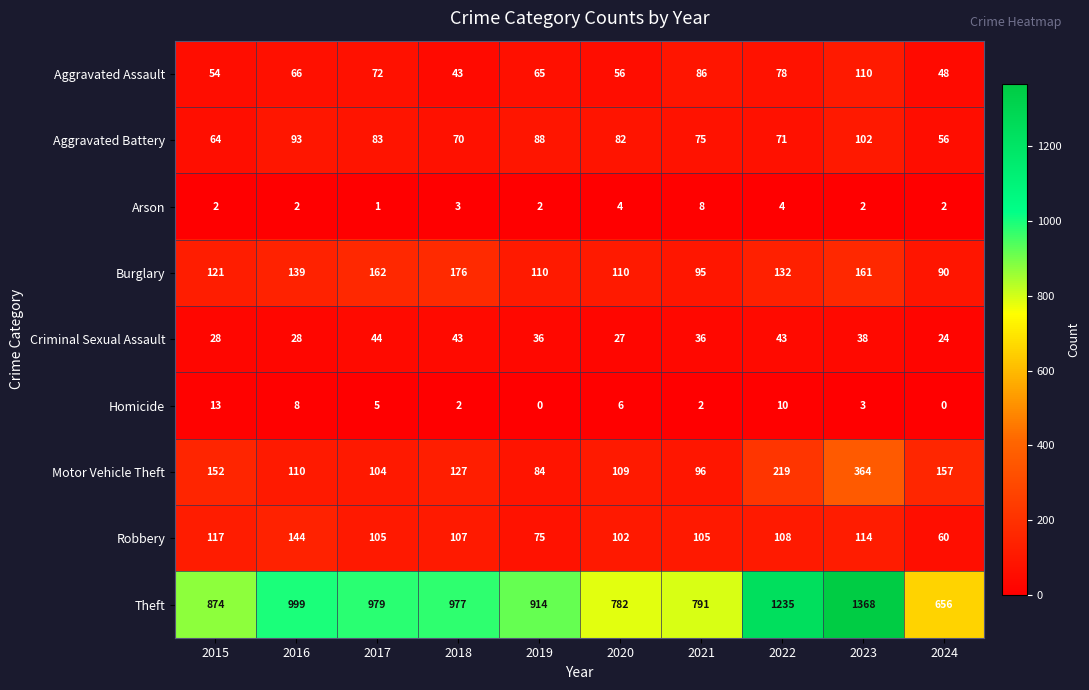

At which category is the sum across all series the highest?

2023